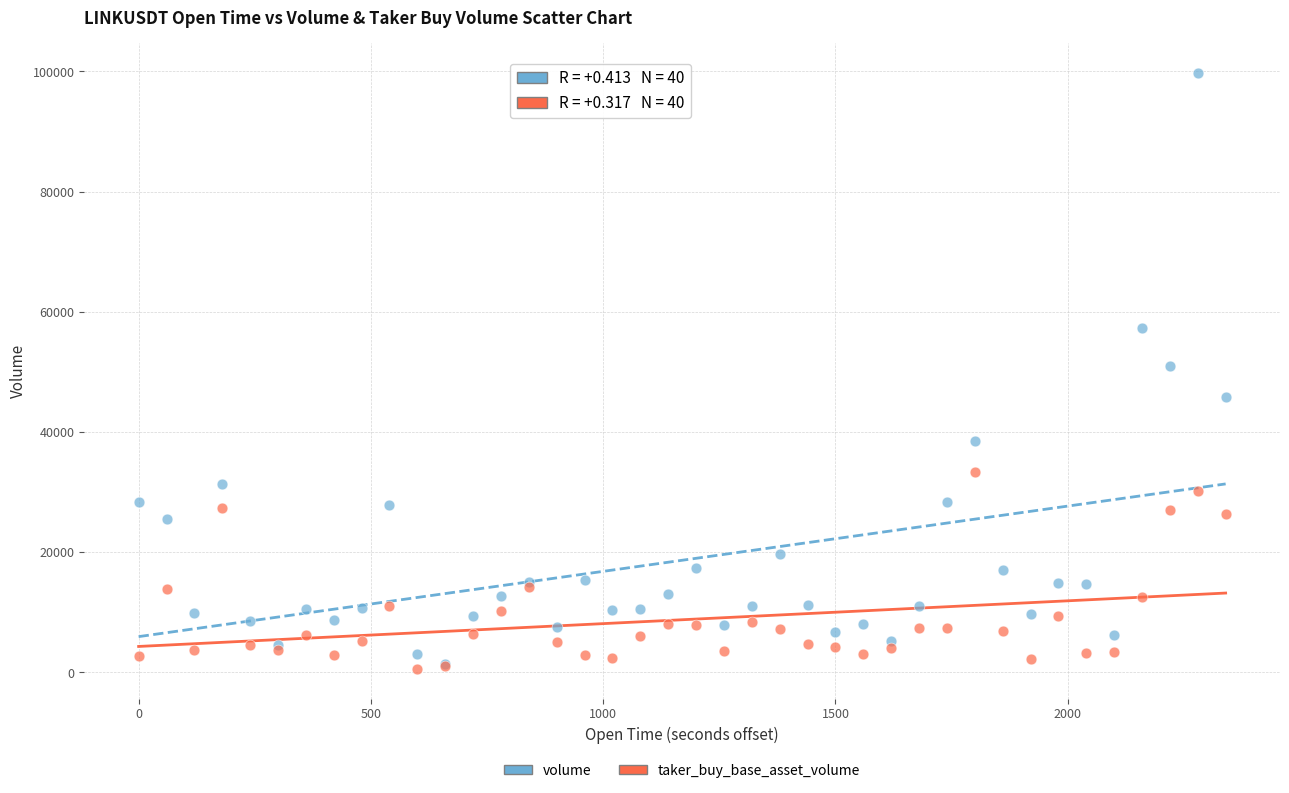

Which series has the widest spread of Y values?

volume